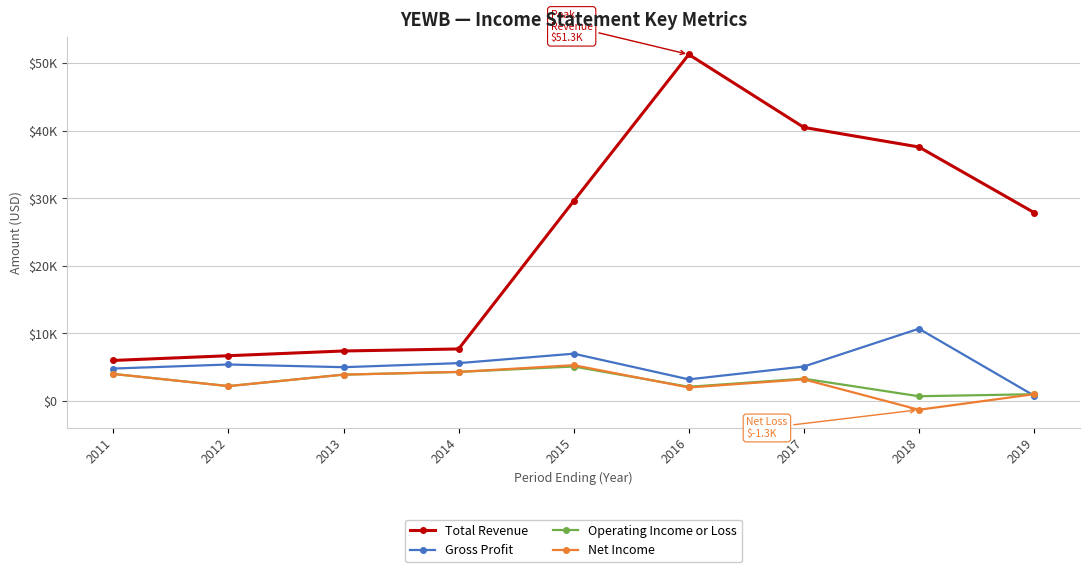

Reading left to right, what are all the values shown in this chart?

Total Revenue: 6000	6700	7400	7700	29600	51300	40500	37600	27900
Gross Profit: 4800	5400	5000	5600	7000	3200	5100	10700	800
Operating Income or Loss: 4000	2200	3900	4300	5100	2100	3300	700	1000
Net Income: 4000	2200	3900	4300	5300	2000	3200	-1300	1000